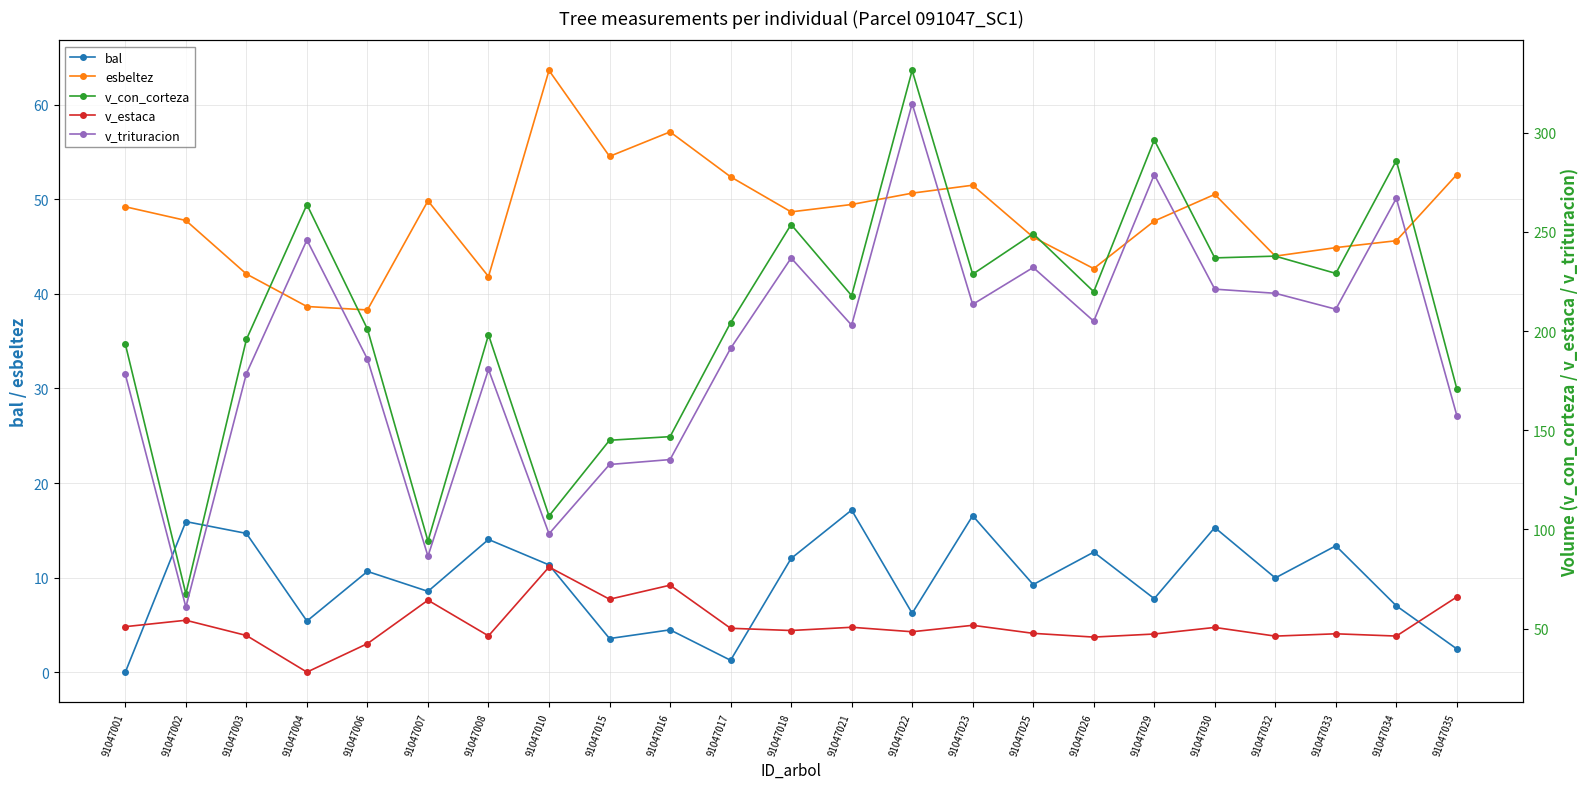

How many interior local valleys does the v_trituracion series have?

7